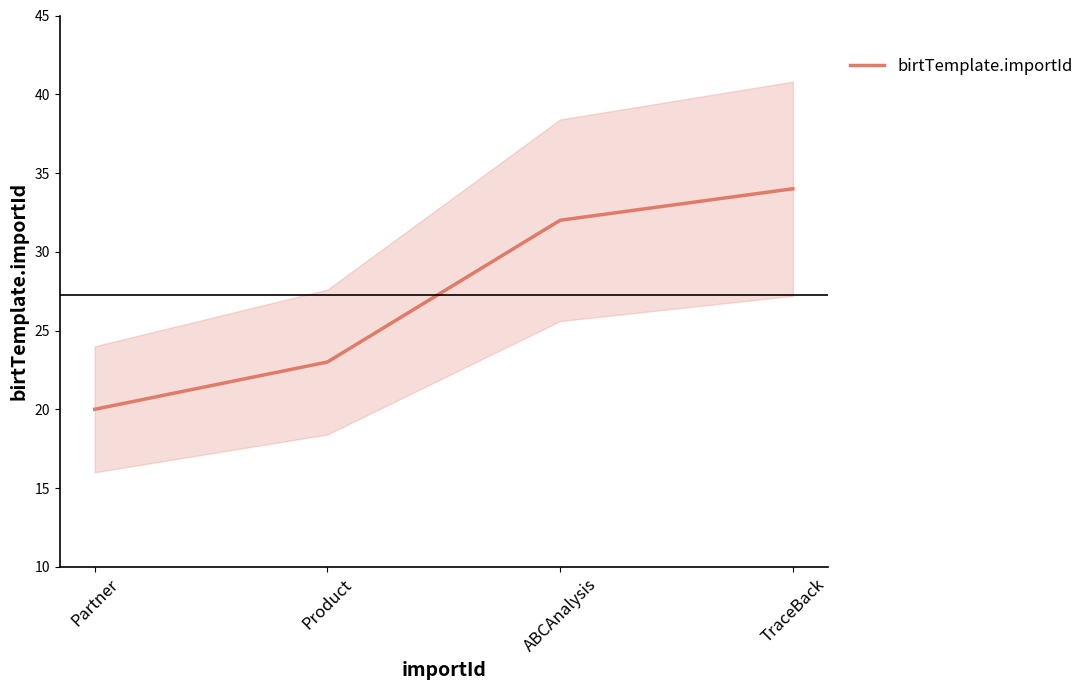

Is it true that the value at TraceBack is 17?

False